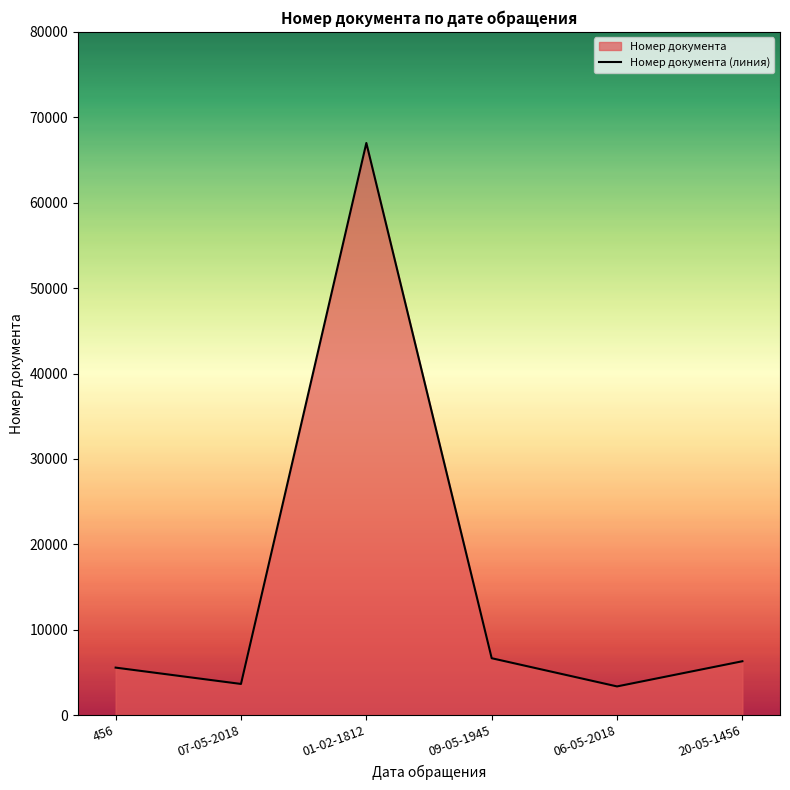

What is the greatest value displayed?

66988